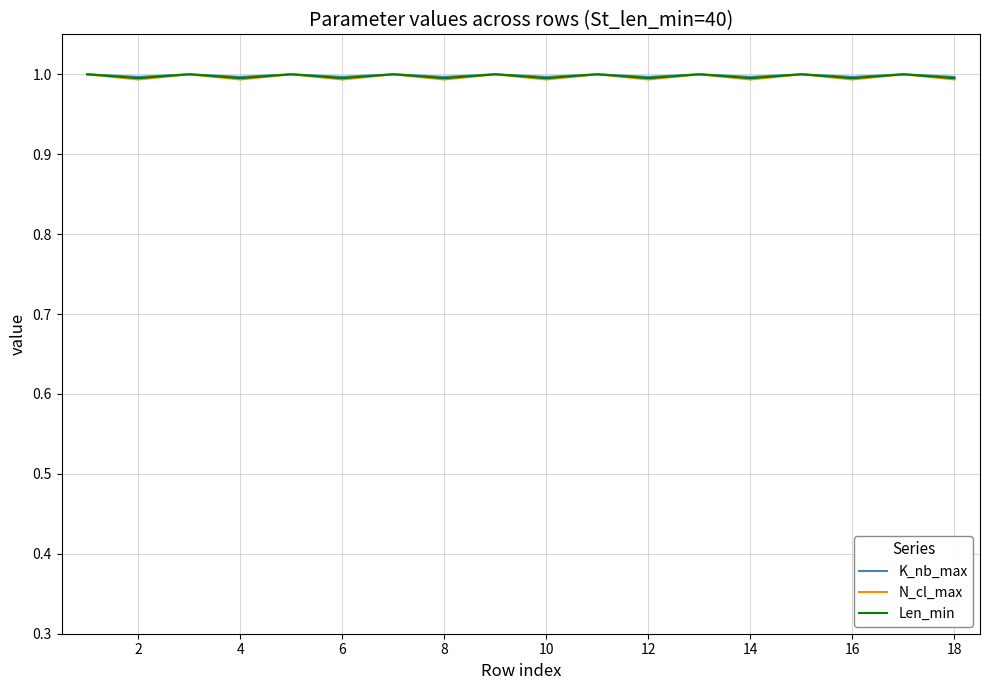

Rank the series by their maximum value, from lowest to highest.

K_nb_max, N_cl_max, Len_min